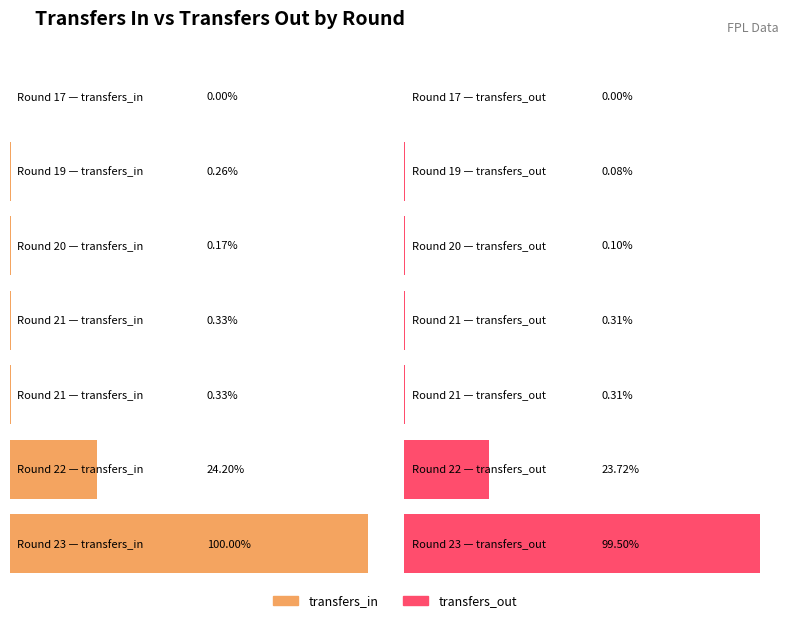

At which label is transfers_out closest to 8311?

22